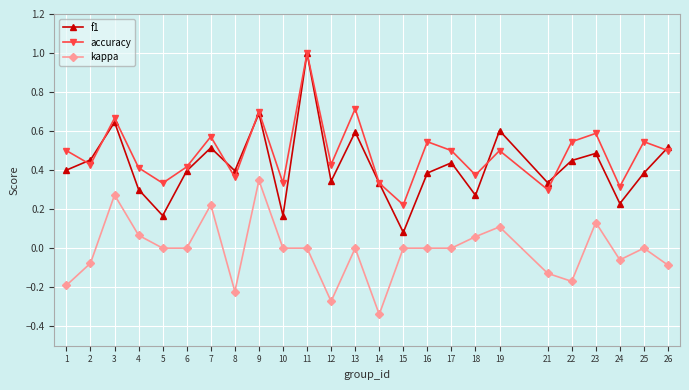

Is the value of kappa at 23 greater than the value of accuracy at 1?

No